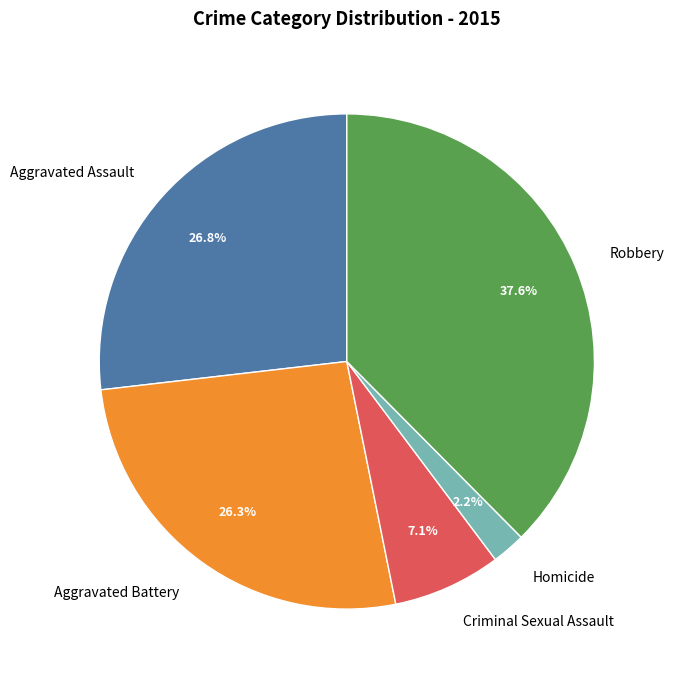

What percentage is NOT represented by Aggravated Battery?

73.7%